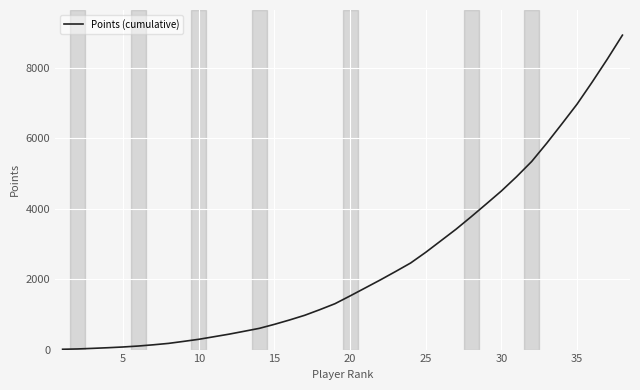

How many lines are shown in the chart?

1